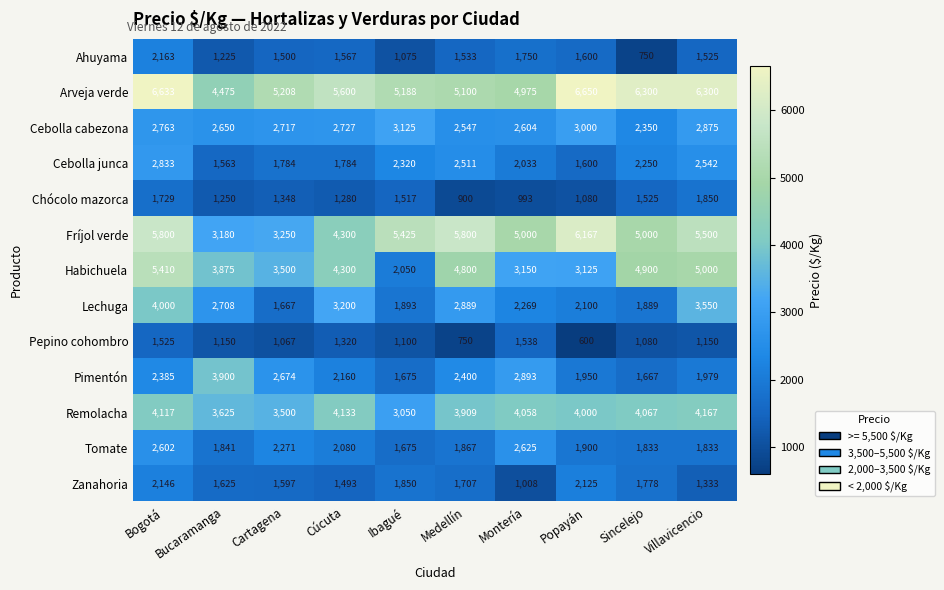

At which label is Ahuyama closest to 1456?

Cartagena